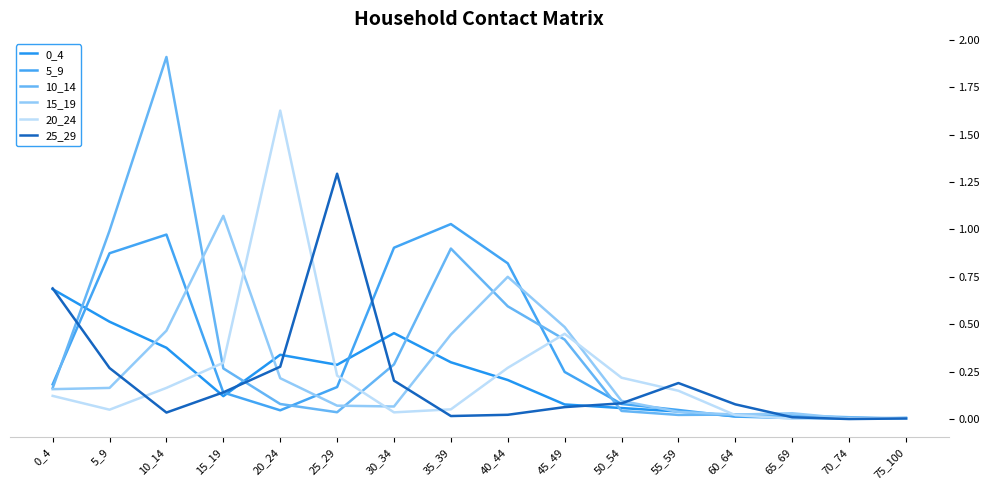

What is the total value across all series at 55_59?

0.5